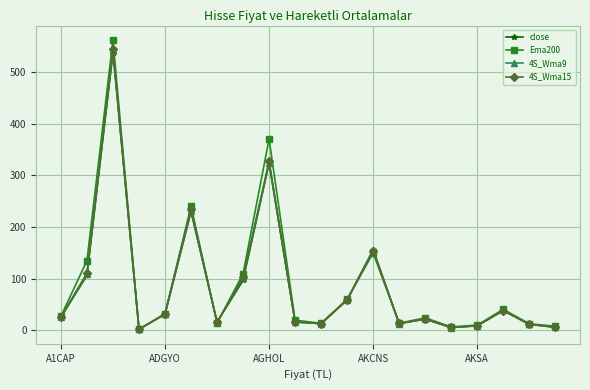

True or false: Ema200 has more than 0 points higher than both neighbors.

True